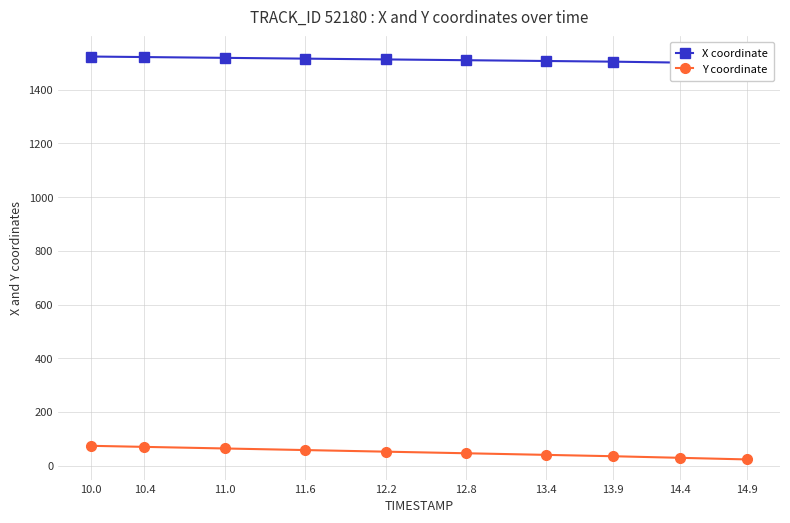

Is it true that Y coordinate equals 52.0 at 12.2?

True